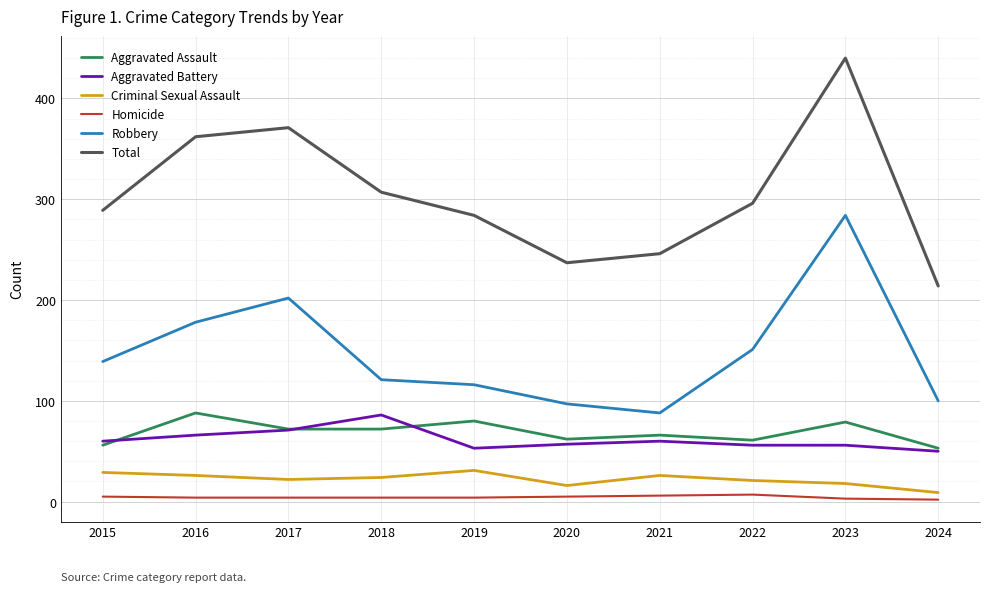

At which label is Total closest to 327?

2018